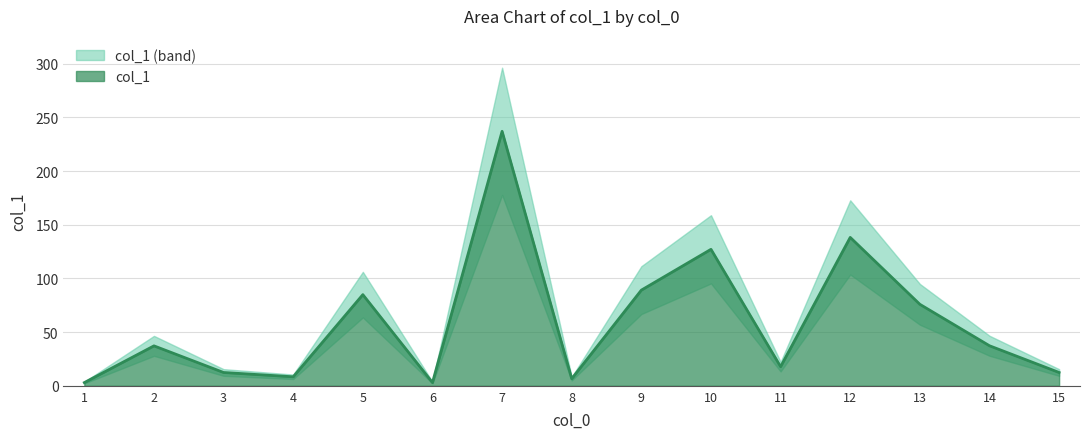

Which category has the highest value across all series?

7